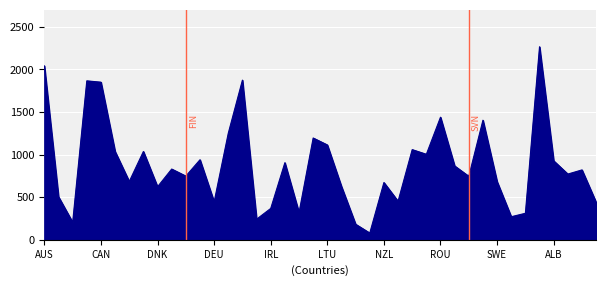

What is the smallest value displayed?

79.2